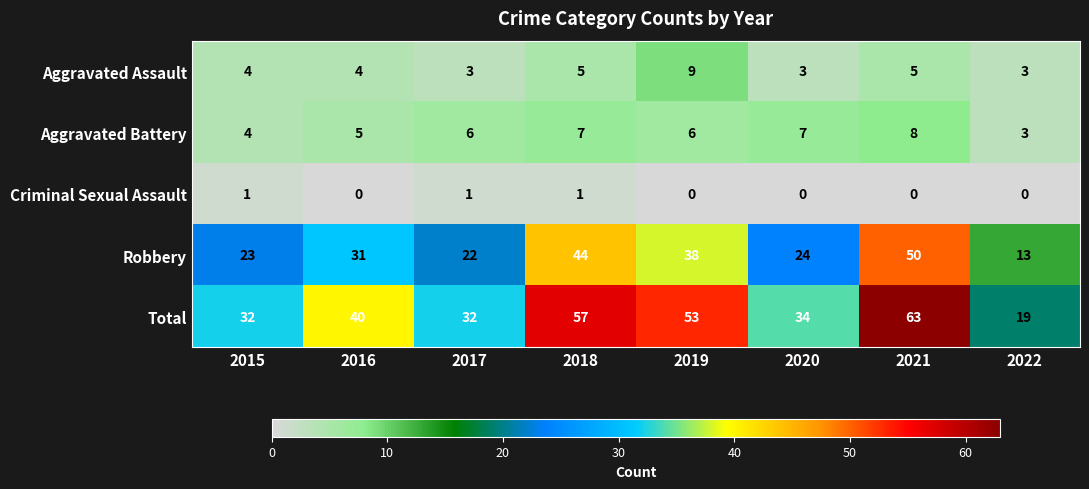

What is the difference between the maximum and second lowest values in the Aggravated Battery series?

4